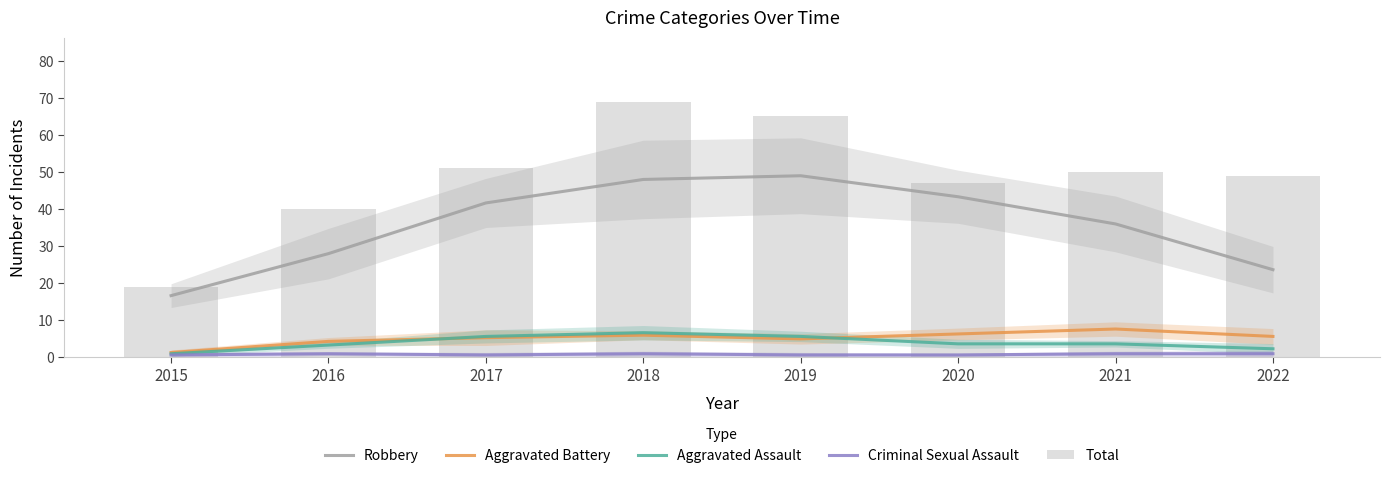

What is the highest value of the Robbery series?

49.0